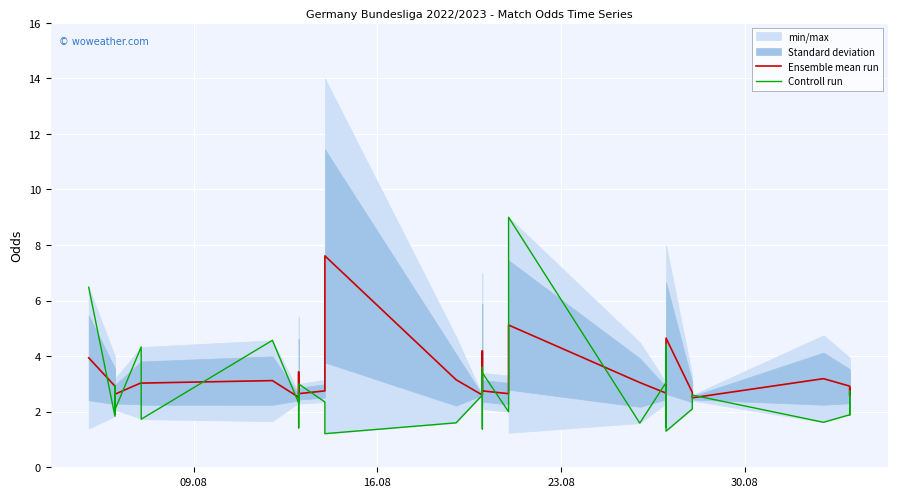

Reading right to left, list all the values displayed in this chart.

Ensemble mean run: 2.8	2.6	2.9	3.2	2.5	2.7	4.7	2.6	3.8	3.0	3.0	2.7	3.0	5.1	2.6	2.8	3.0	3.1	4.2	2.8	2.6	3.1	7.6	2.8	2.6	2.7	3.4	3.4	2.5	2.5	3.1	3.0	3.0	2.6	2.6	2.7	2.9	2.6	2.9	3.9
Controll run: 1.9	2.8	1.9	1.6	2.6	2.1	1.3	2.9	1.5	1.7	4.4	3.0	1.6	9.0	2.0	3.4	1.8	1.7	1.4	3.6	2.6	1.6	1.2	2.4	3.0	1.7	1.4	1.4	2.7	2.3	4.6	1.7	4.3	2.1	2.9	2.9	1.9	2.2	1.8	6.5